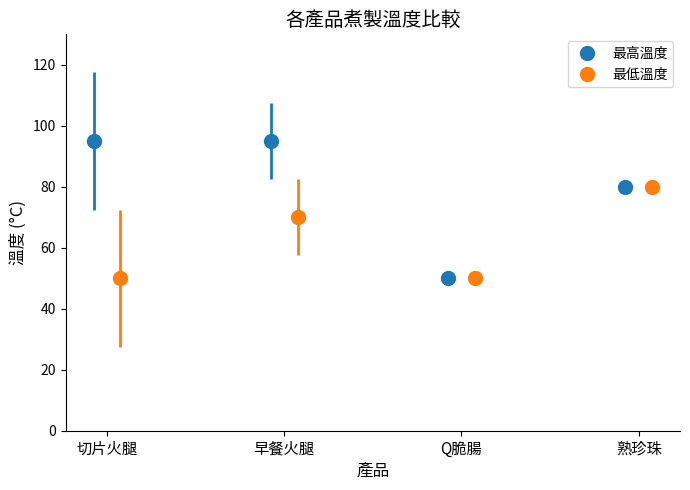

What is the lowest value of the 最低溫度 series?

50